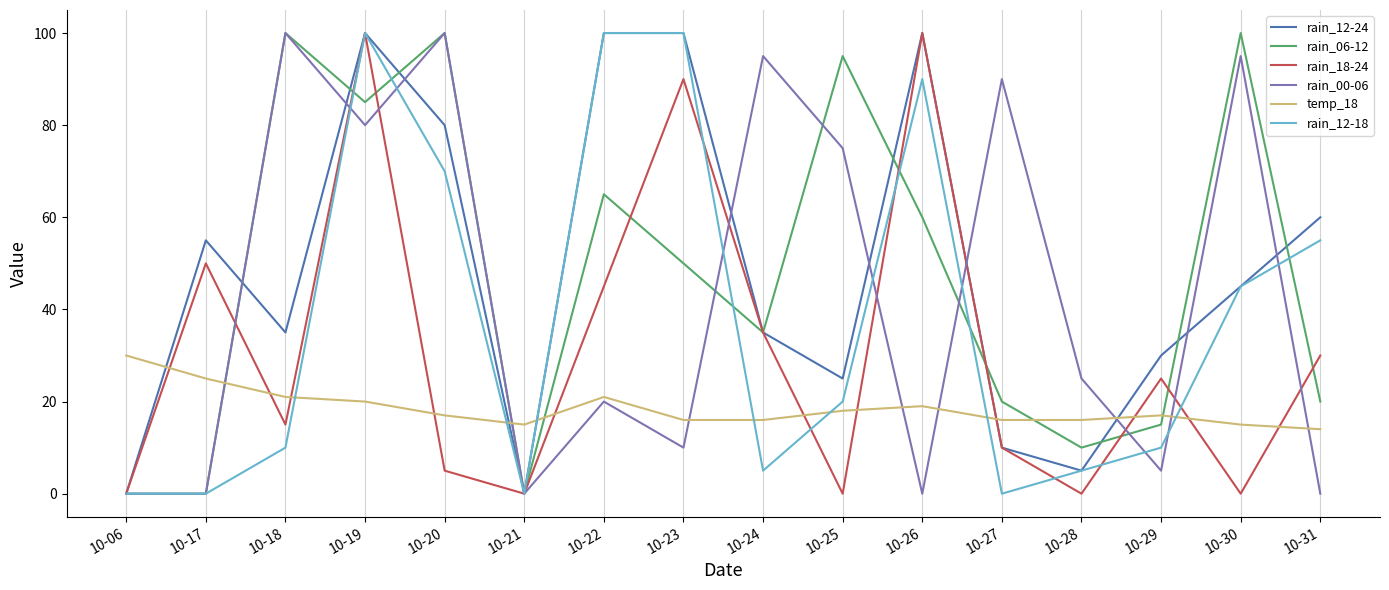

True or false: temp_18 and rain_18-24 cross at least once.

True